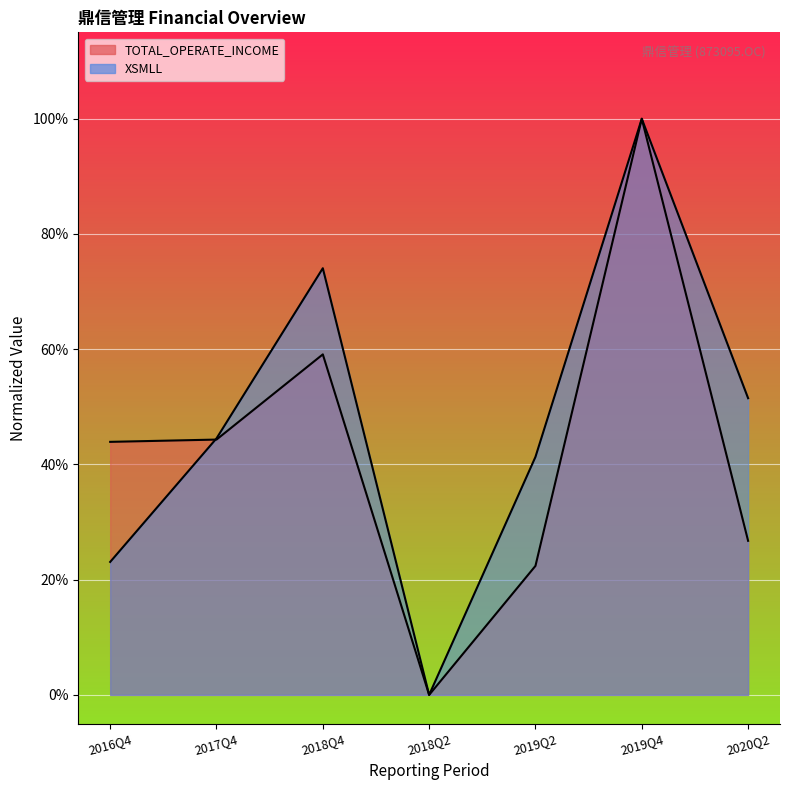

After their last crossing, which series has the higher values: XSMLL or TOTAL_OPERATE_INCOME?

XSMLL